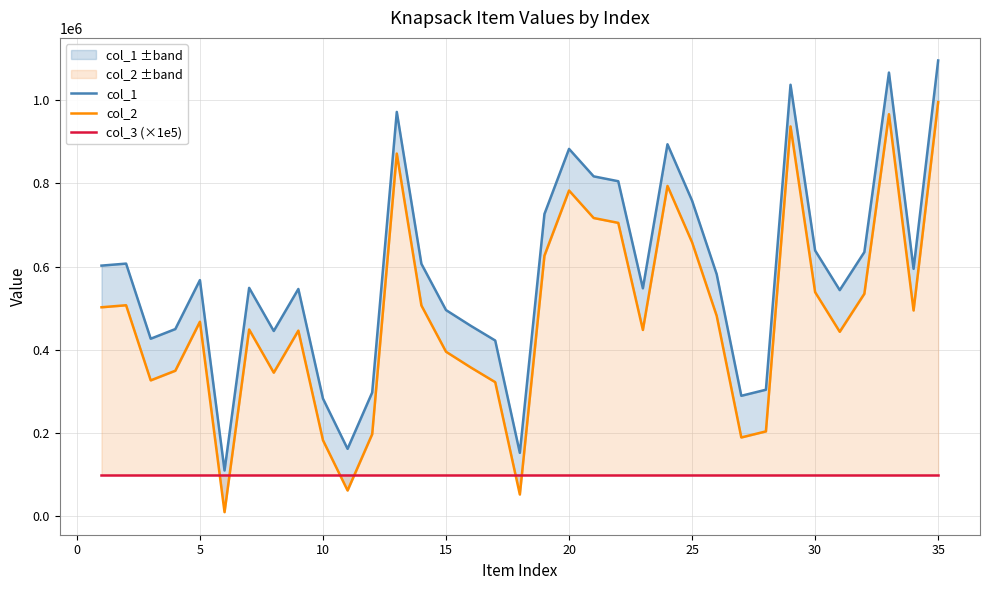

Reading left to right, transcribe all the data shown in this chart.

col_1: 602213	607043	426674	449840	567444	110310	548817	445233	546124	282966	162290	297488	971252	606541	495478	457916	422370	152673	726141	882482	816526	804839	547759	893629	758165	581527	289621	304206	1036456	638432	543372	634622	1065739	594508	1094766
col_2: 502213	507043	326674	349840	467444	10310	448817	345233	446124	182966	62290	197488	871252	506541	395478	357916	322370	52673	626141	782482	716526	704839	447759	793629	658165	481527	189621	204206	936456	538432	443372	534622	965739	494508	994766
col_3 (×1e5): 100000	100000	100000	100000	100000	100000	100000	100000	100000	100000	100000	100000	100000	100000	100000	100000	100000	100000	100000	100000	100000	100000	100000	100000	100000	100000	100000	100000	100000	100000	100000	100000	100000	100000	100000